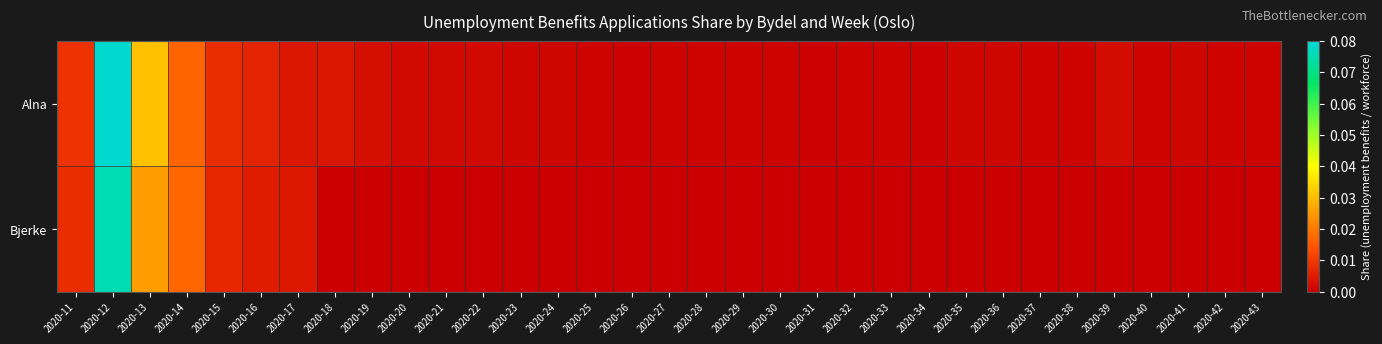

Rank the series by their maximum value, from lowest to highest.

Bjerke, Alna